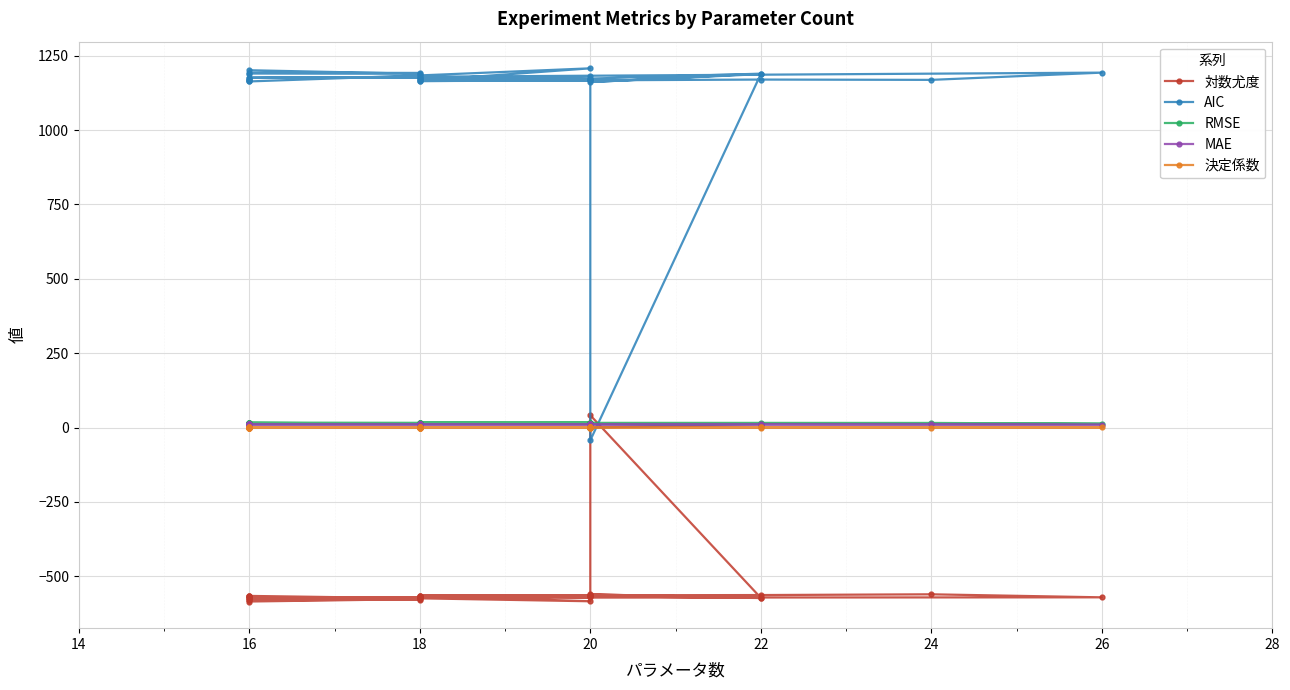

What is the maximum value for 決定係数?

0.5